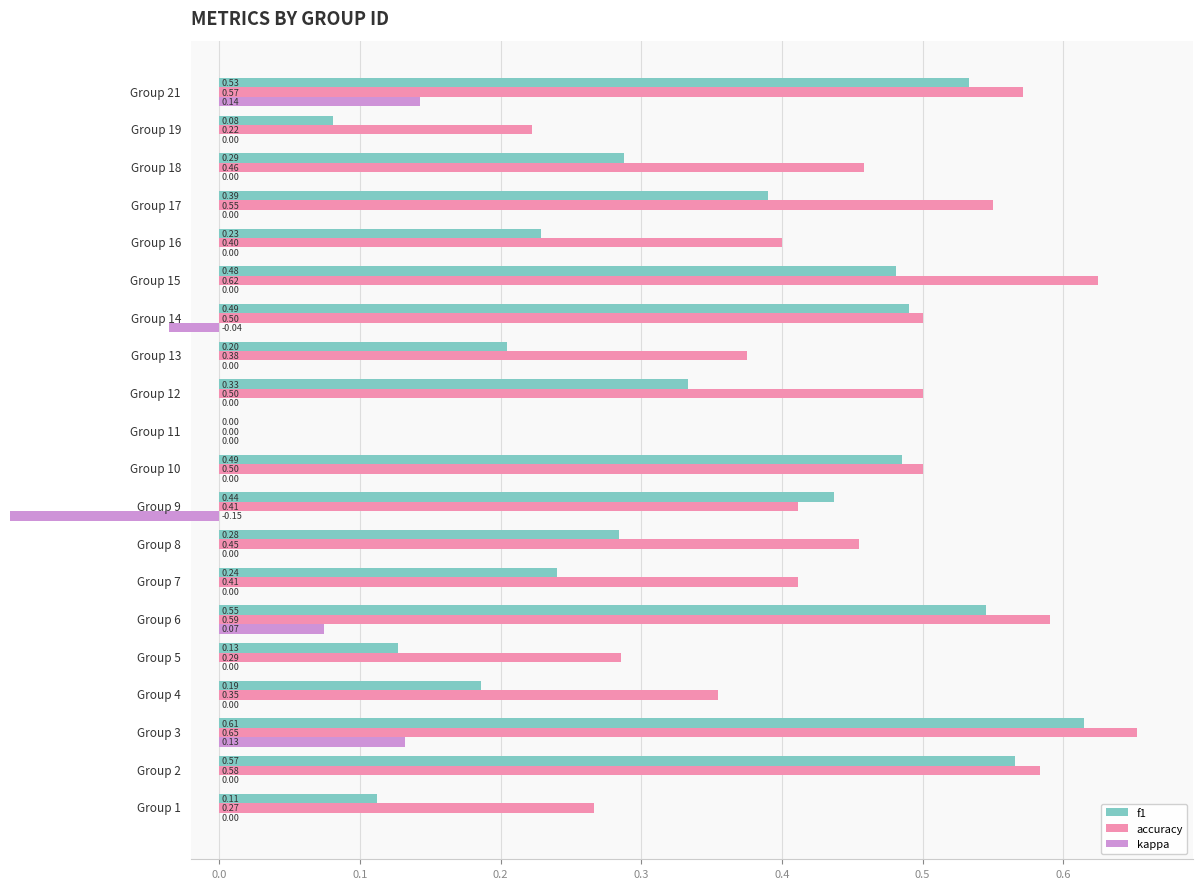

Which series has the widest spread of values?

accuracy